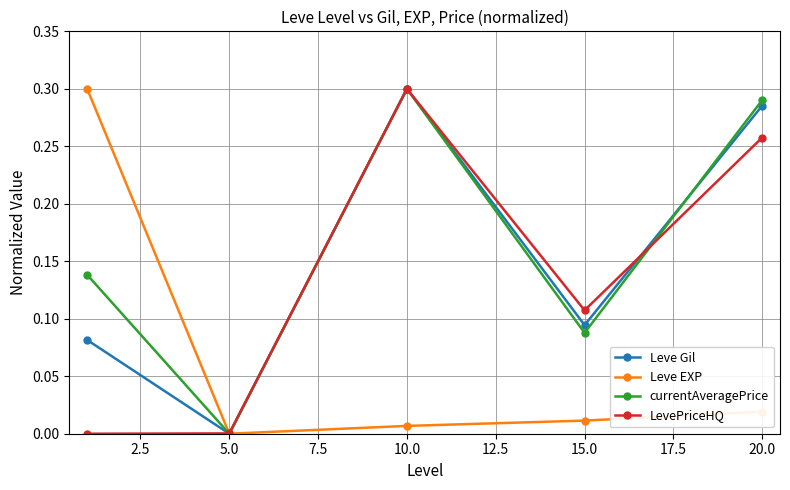

Which series has the largest total across all categories?

currentAveragePrice